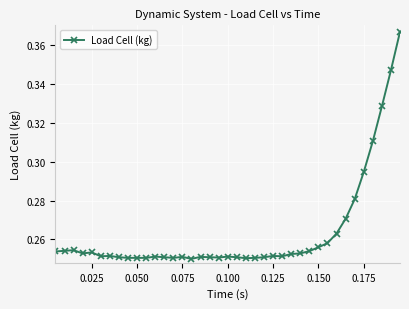

True or false: there are more than 1 points higher than both neighbors.

True